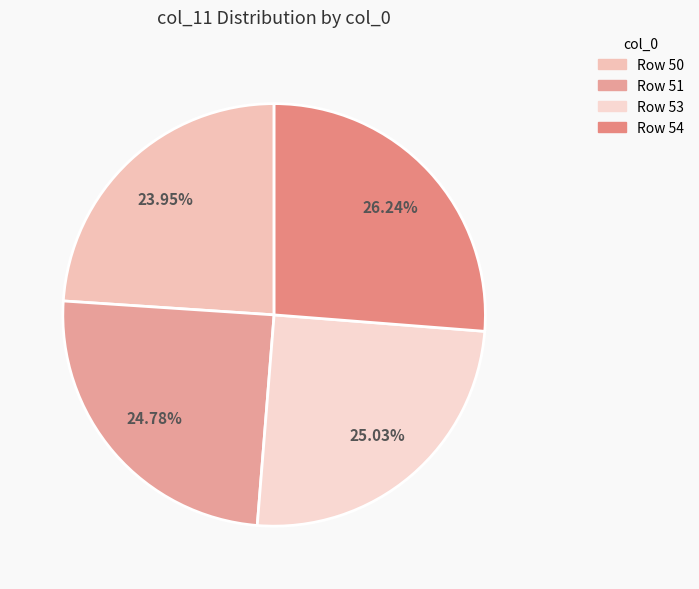

Which slice is the smallest?

50